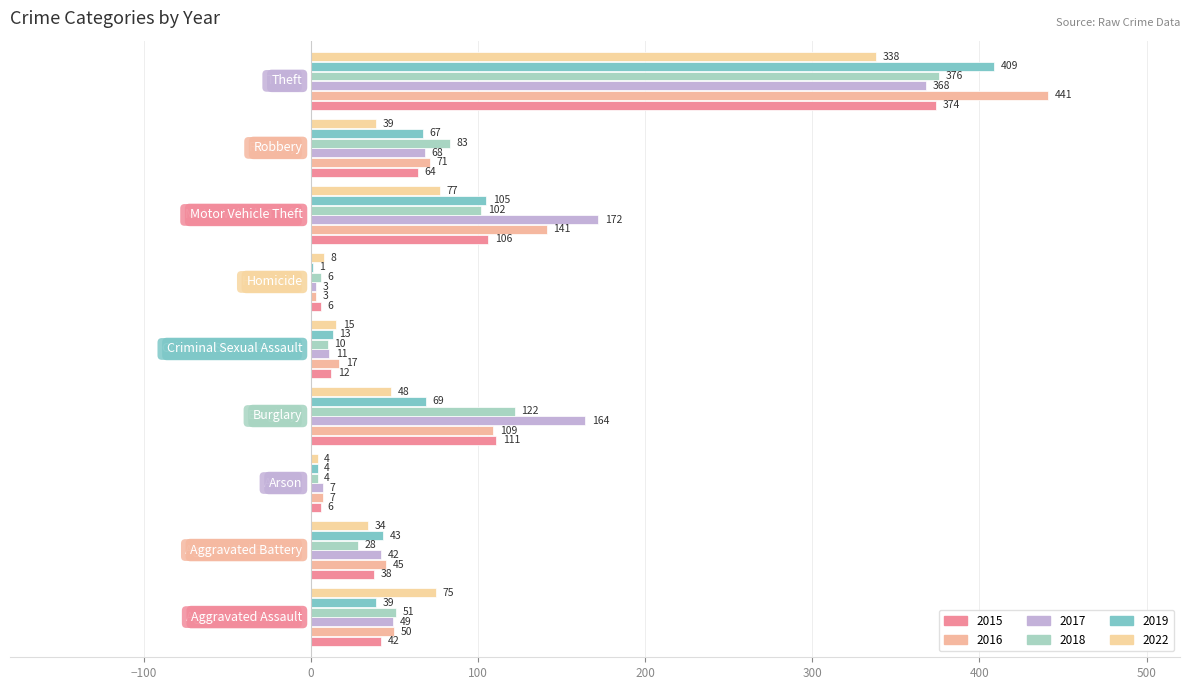

Rank the series by their maximum value, from lowest to highest.

2022, 2017, 2015, 2018, 2019, 2016